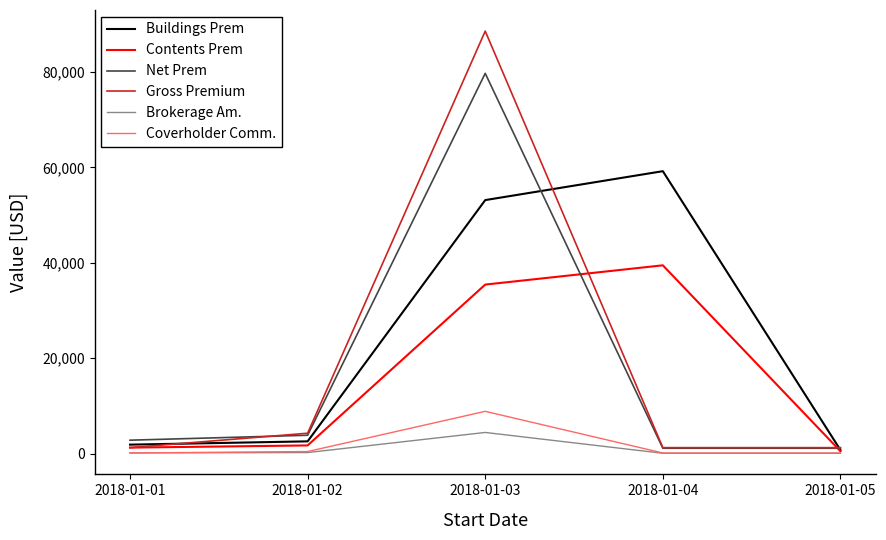

Which category has the highest value in the Net Prem series?

2018-01-03